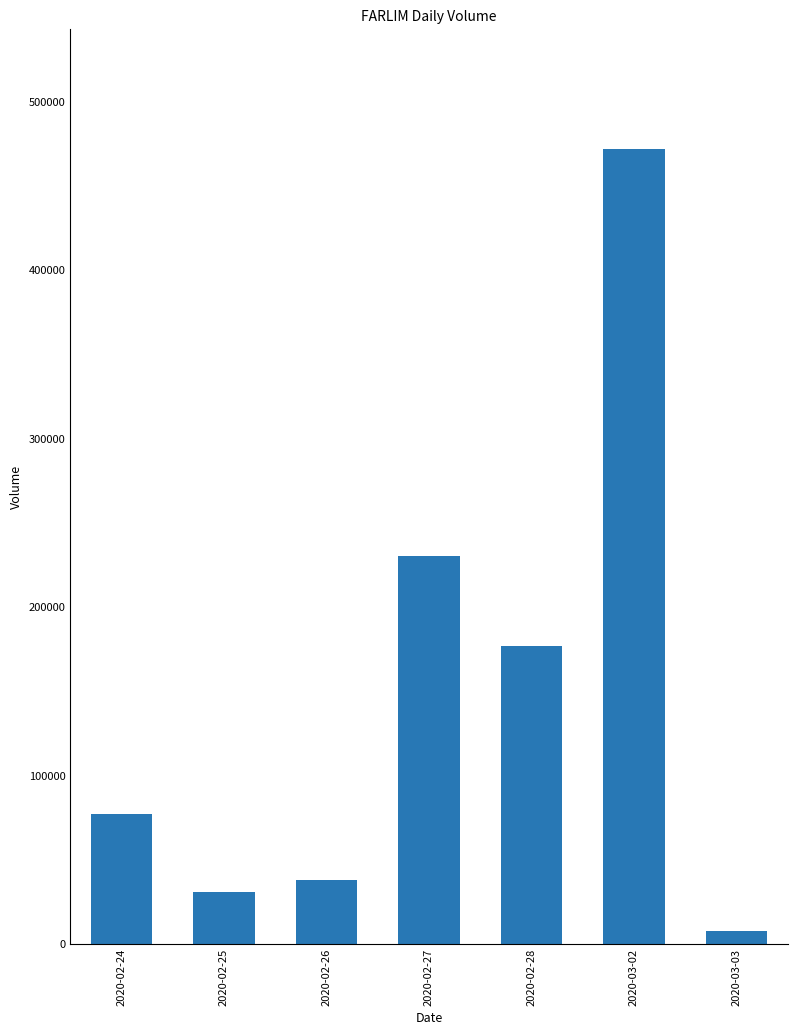

Which category has the lowest value across all series?

2020-03-03